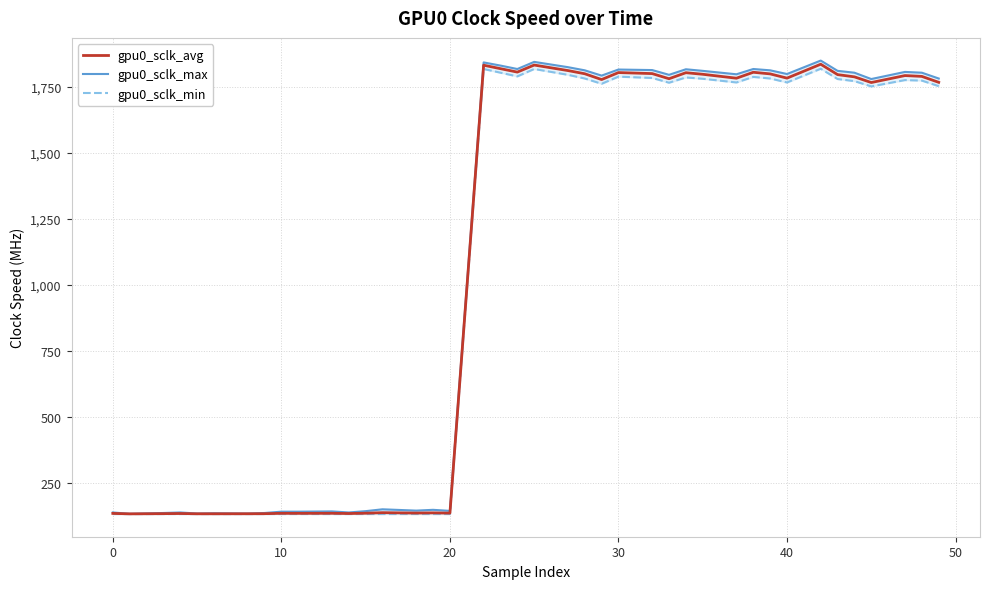

True or false: gpu0_sclk_avg has a value of 1783.4 at 40.

True